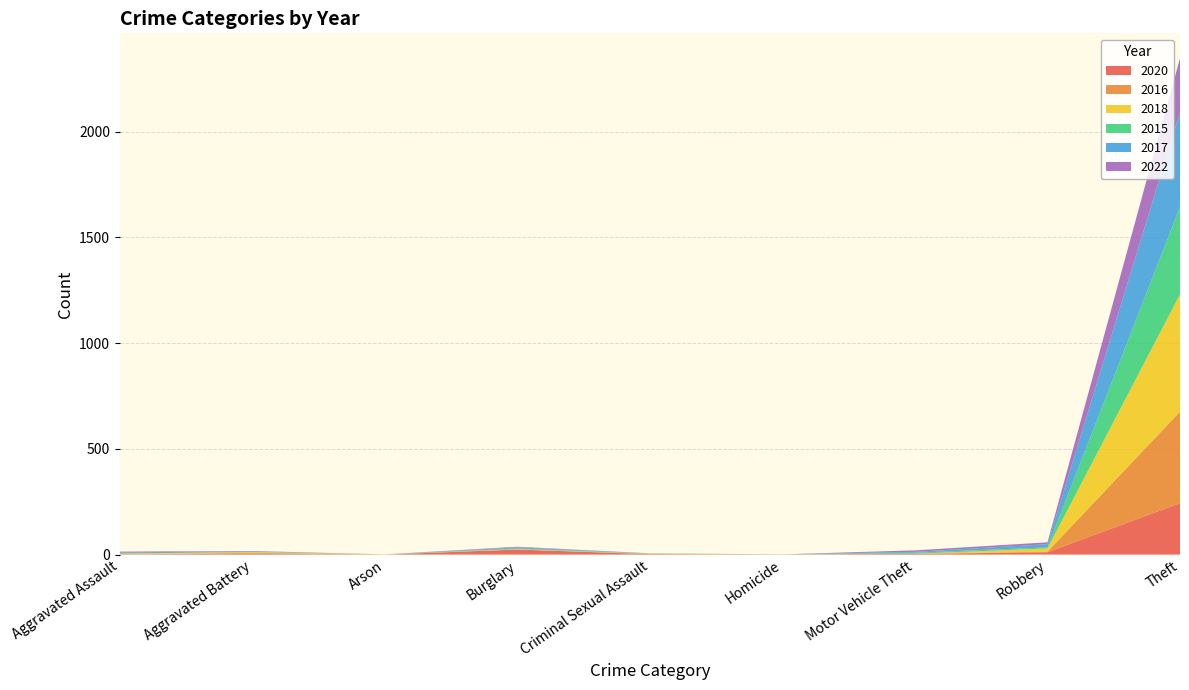

At which category is the sum across all series the highest?

Theft